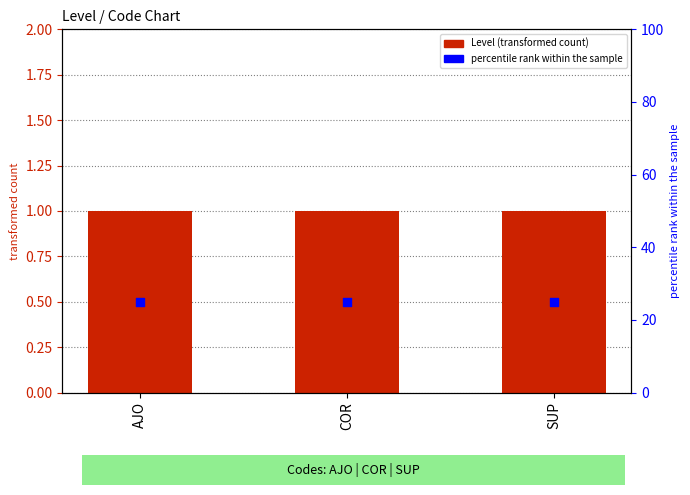

Which series has the largest total across all categories?

percentile rank within the sample